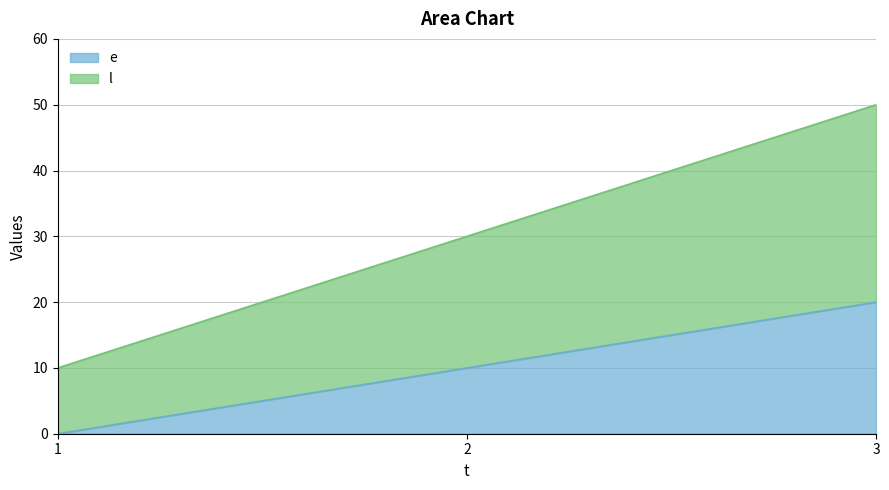

Where is e nearest to the value 10?

2